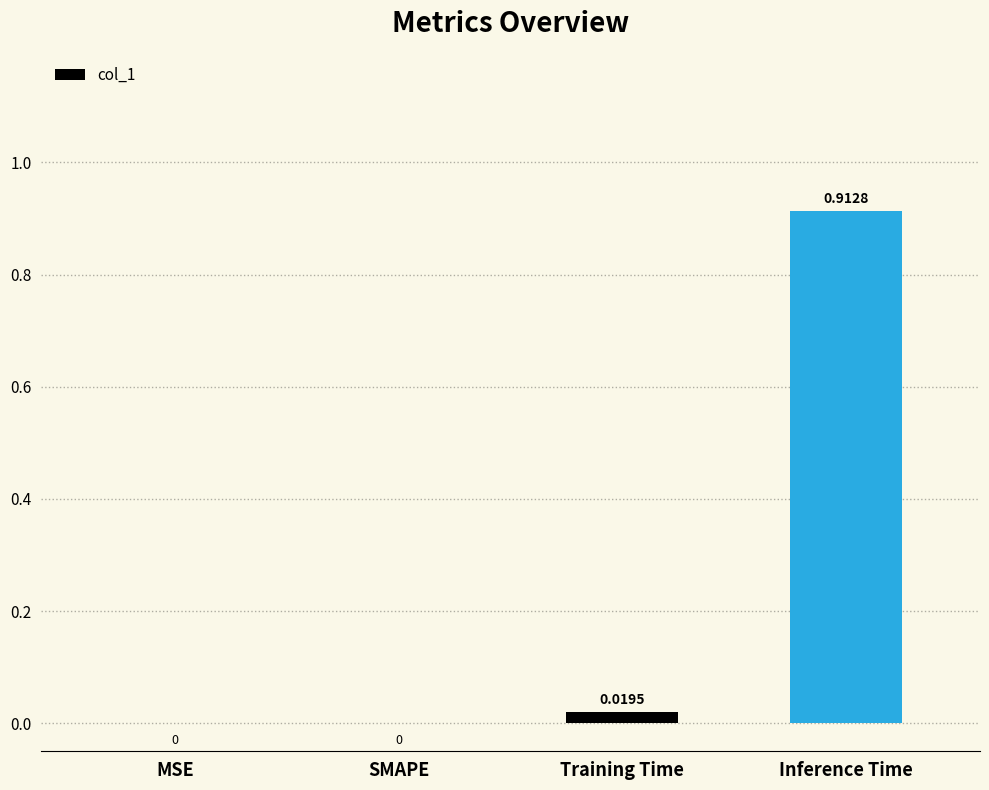

Which has a higher value, MSE or Training Time?

Training Time